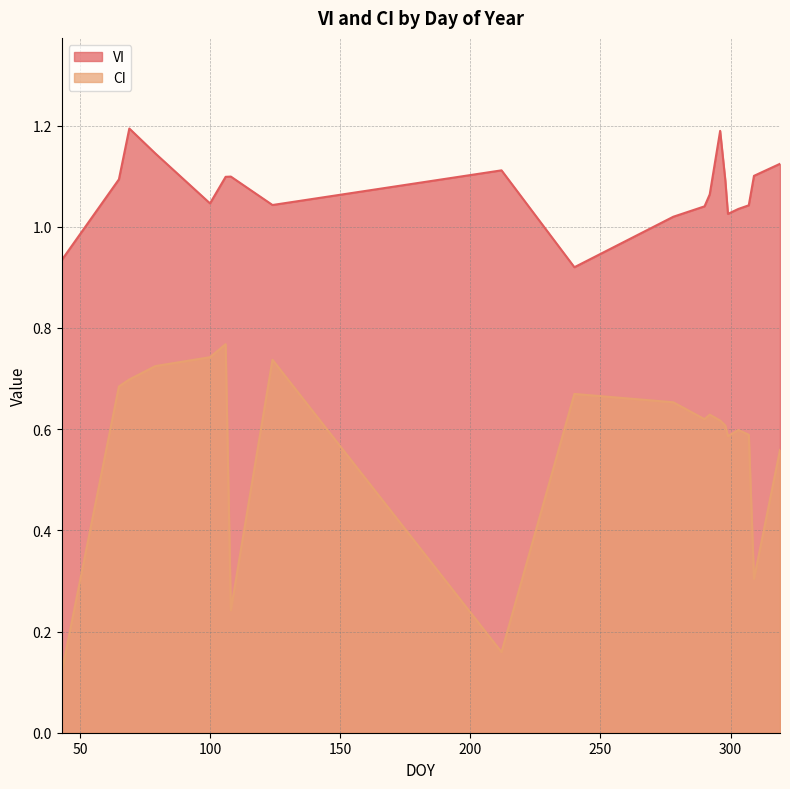

What value does the VI series have at 292?

1.1